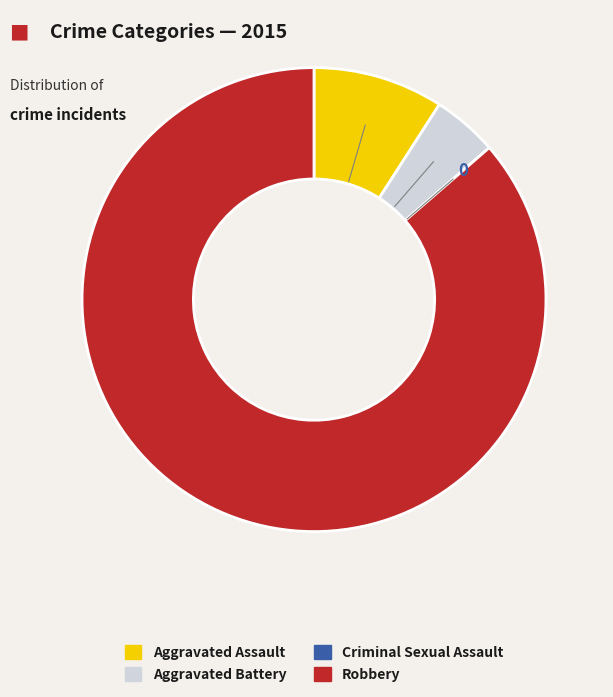

What is the ratio of the value at Robbery to the value at Aggravated Battery?

19.0